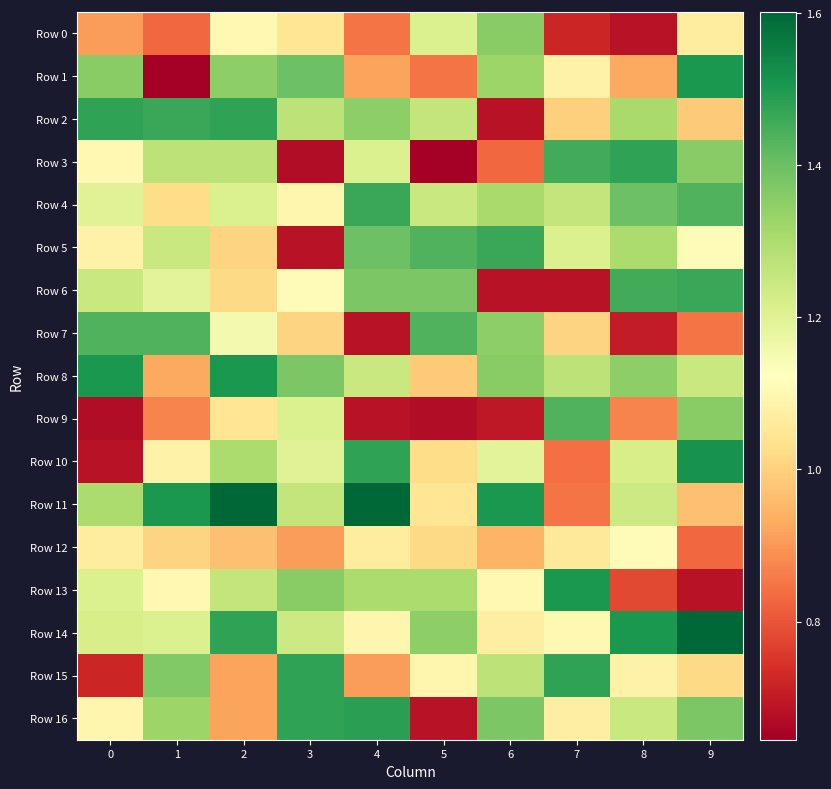

Which series has the largest total across all categories?

Row 11